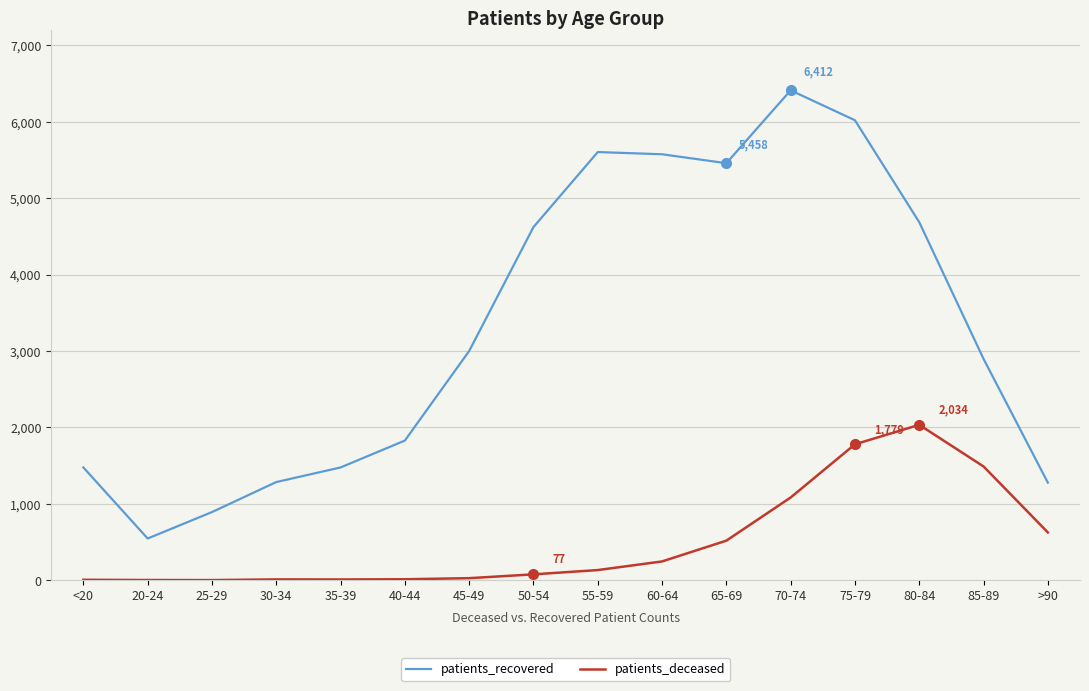

True or false: patients_deceased has a value of 2 at 25-29.

True